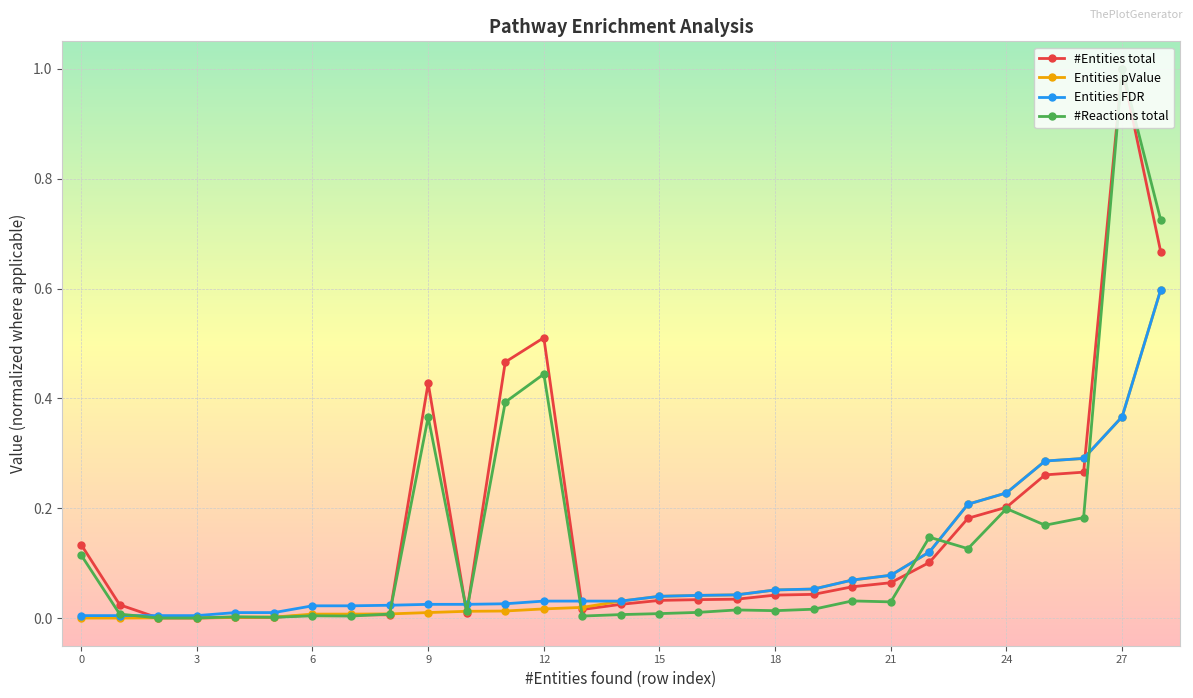

What is the maximum value for #Entities total?

1.0